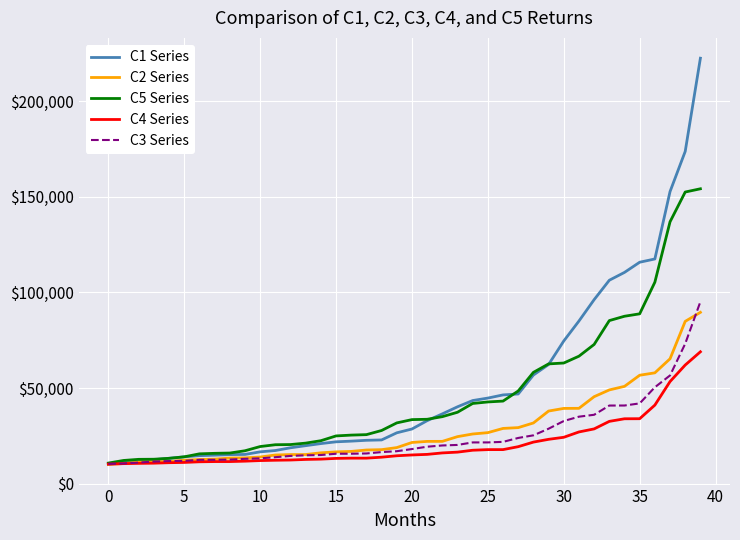

Which series has the largest range (max minus min)?

C1 Series